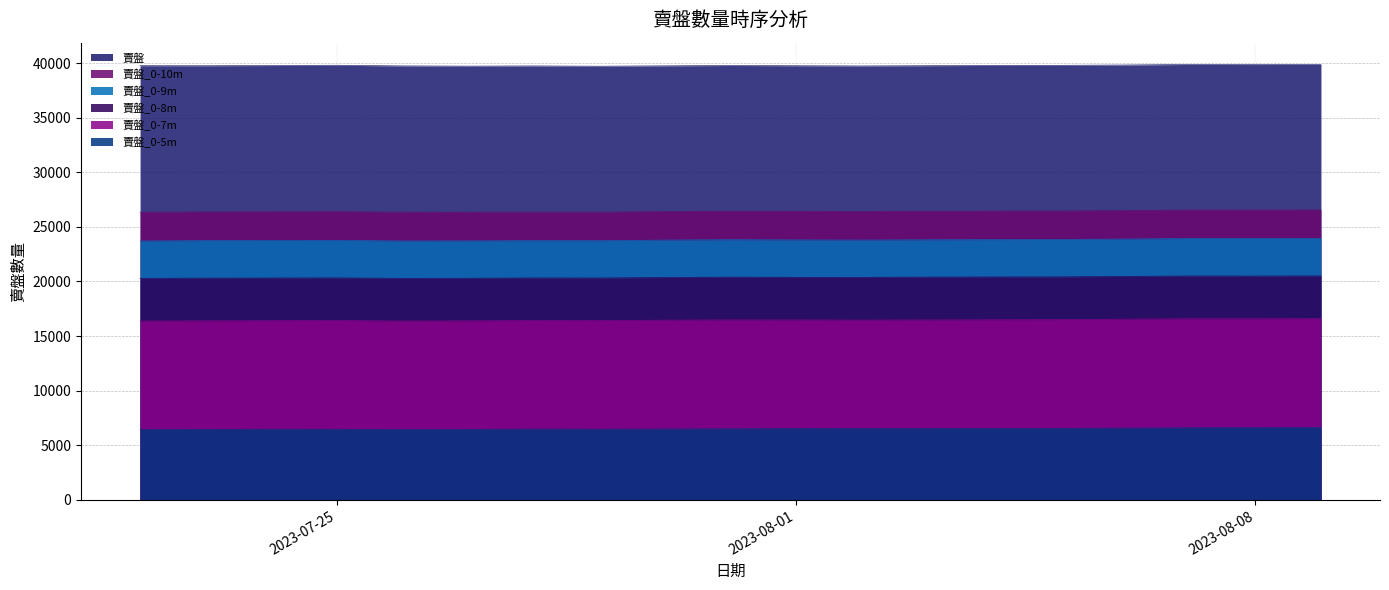

What is the spread (max minus min) of values at 2023-08-03?

33226